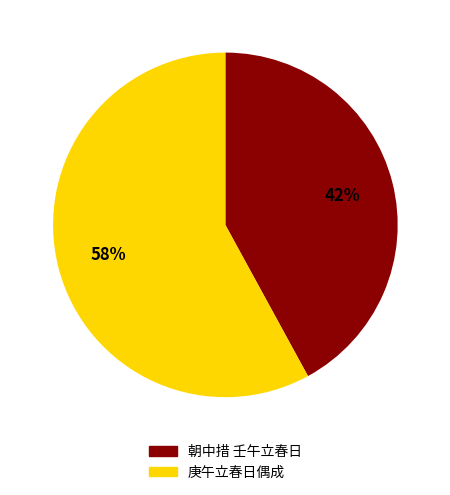

To the nearest percent, what is the difference between the largest and smallest slice percentages?

16%